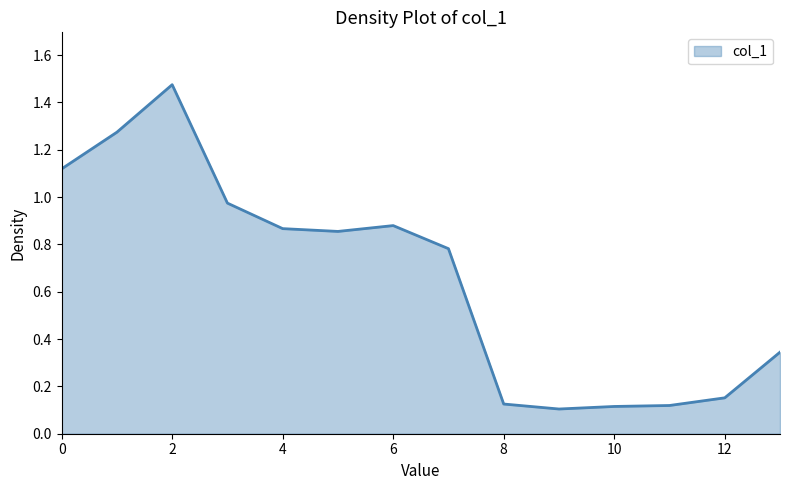

What is the difference between the maximum and minimum values?

1.4